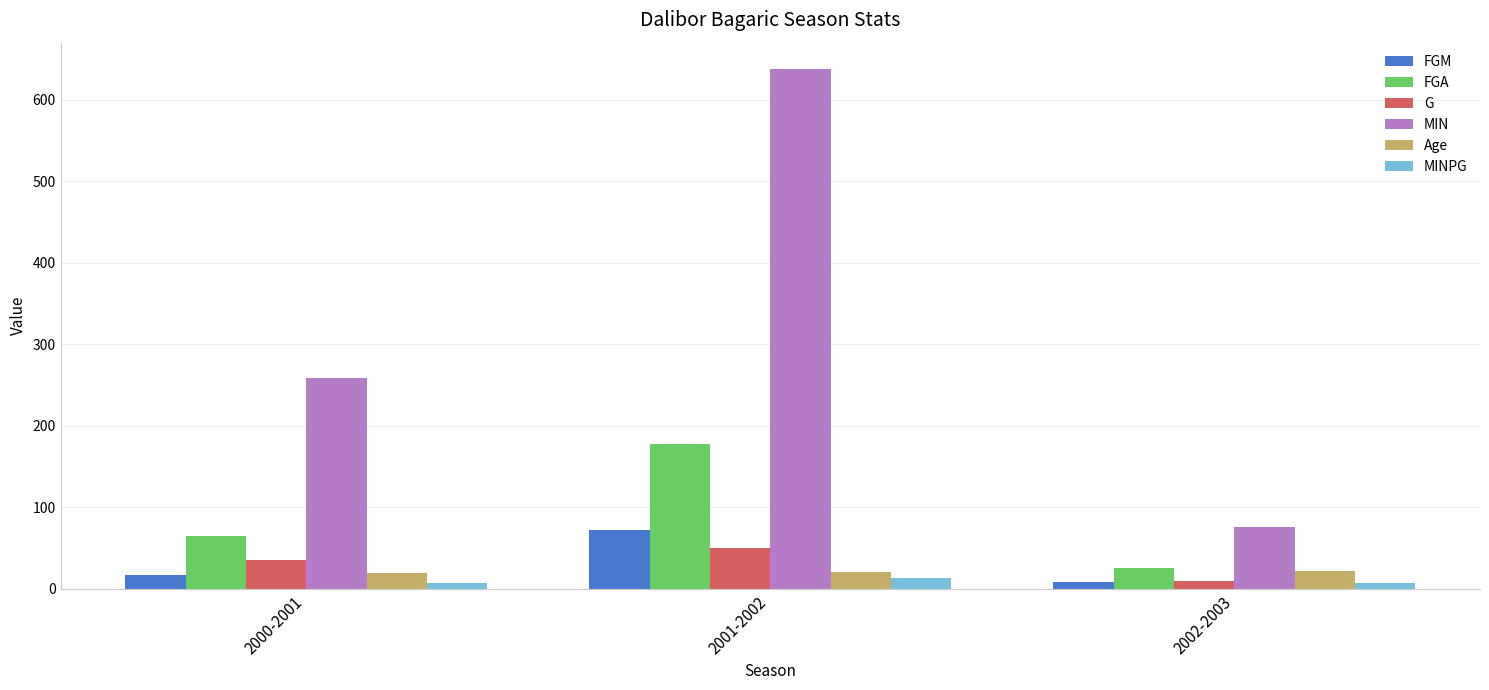

What position from the left is 2000-2001?

1